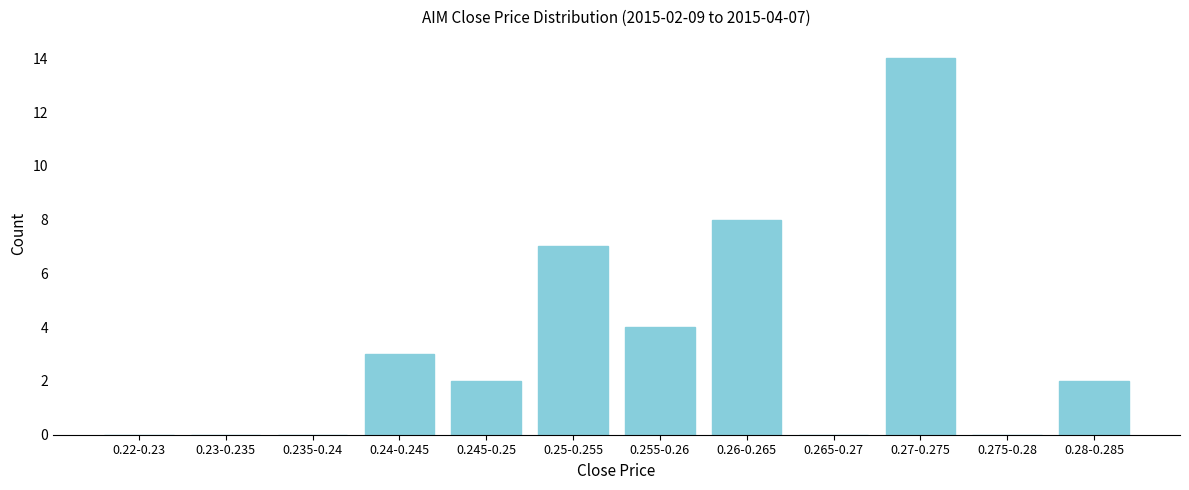

Reading left to right, list all the values displayed in this chart.

0.22-0.23=0	0.23-0.235=0	0.235-0.24=0	0.24-0.245=3	0.245-0.25=2	0.25-0.255=7	0.255-0.26=4	0.26-0.265=8	0.265-0.27=0	0.27-0.275=14	0.275-0.28=0	0.28-0.285=2